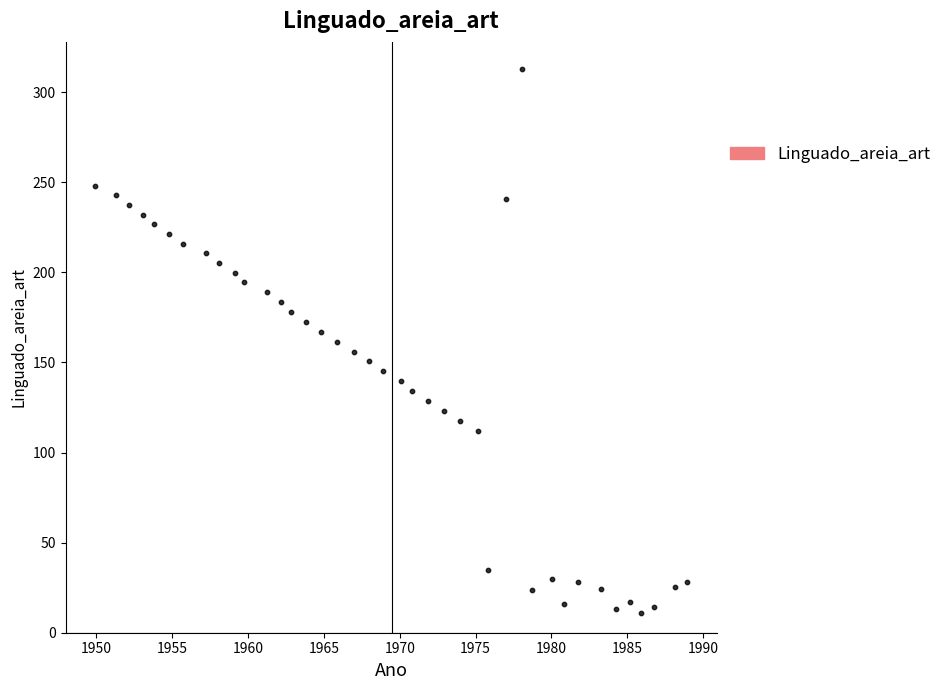

What is the range of Y values (max minus min)?

301.8